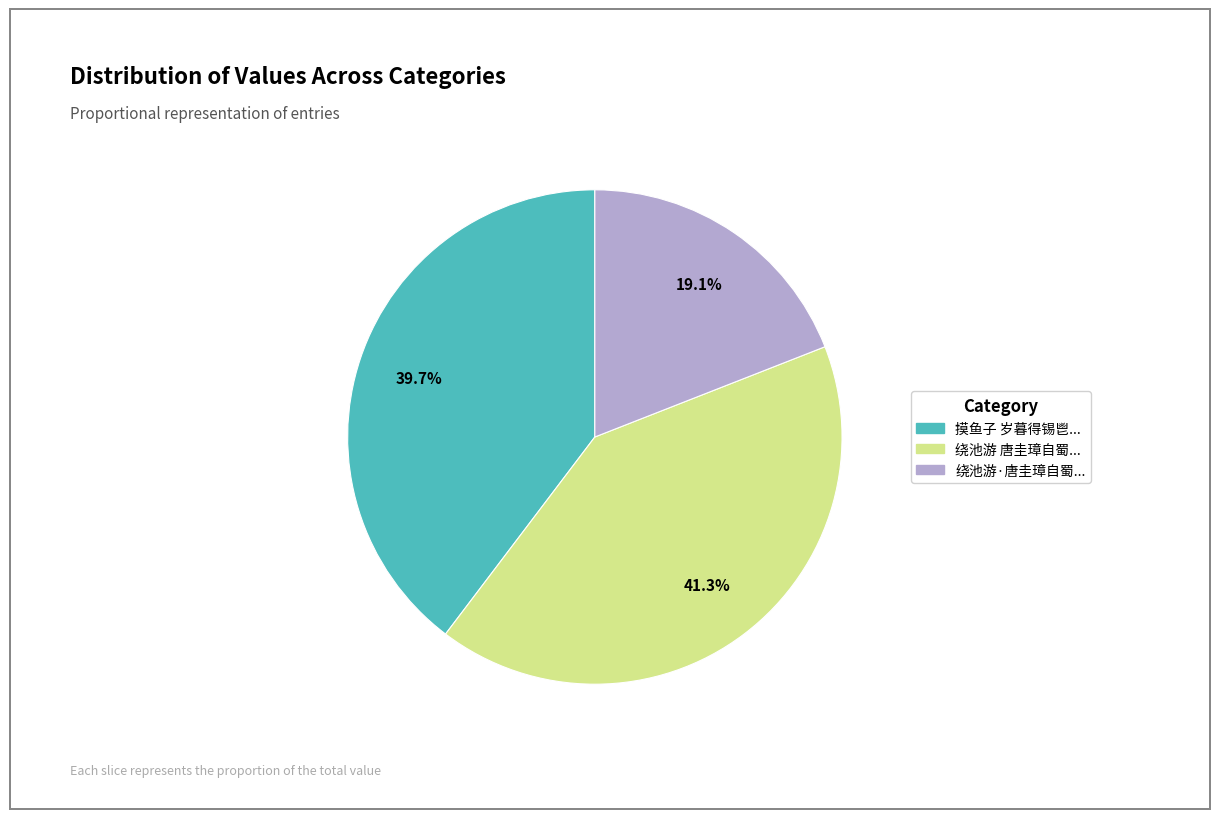

Is there any slice that represents more than half of the pie?

No